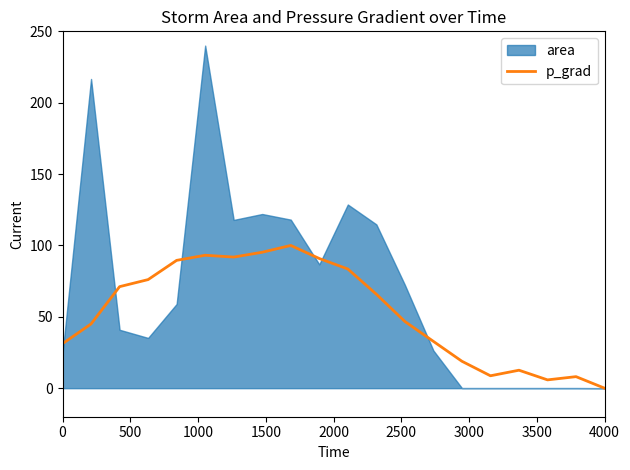

What is the highest value of the p_grad series?

100.0